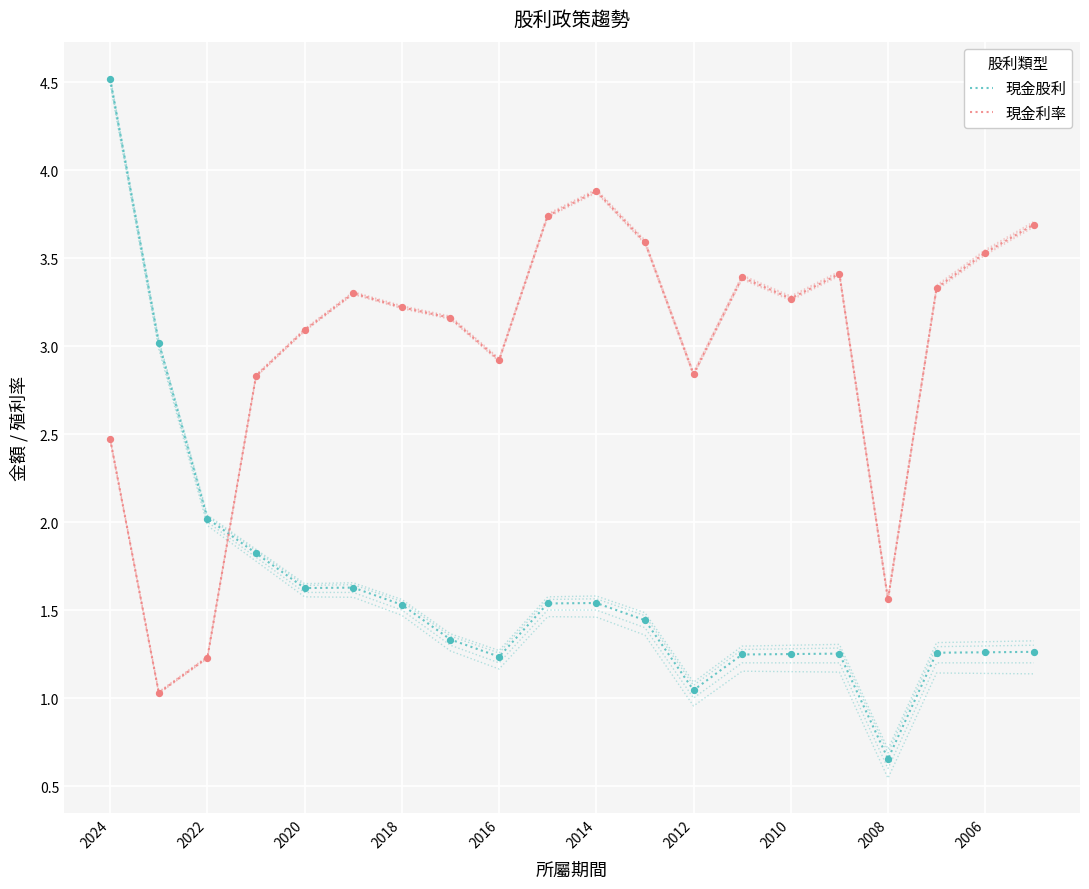

At which category is the sum across all series the highest?

2024